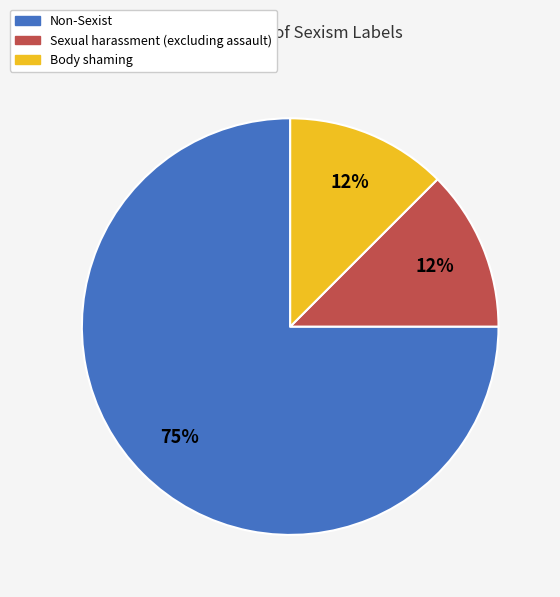

Is the sum of Sexual harassment (excluding assault) and Body shaming greater than half?

No